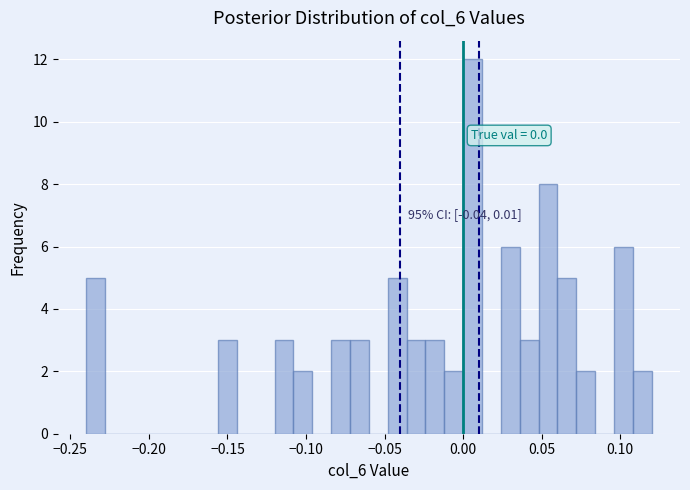

Around what value on the x-axis is the tallest bar? Give the approximate position of its centre, as read against the axis.

0.005